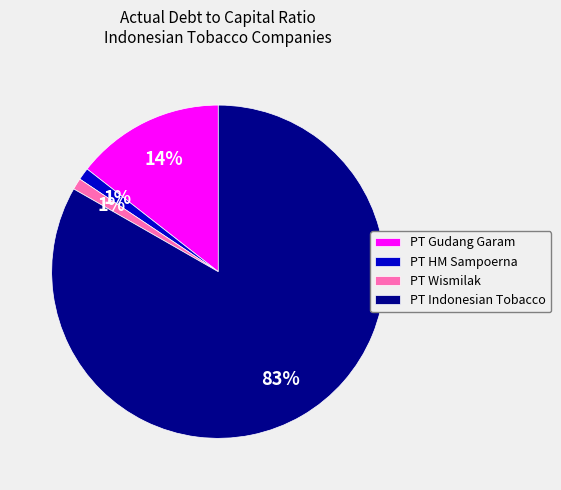

How many segments does this pie chart have?

4